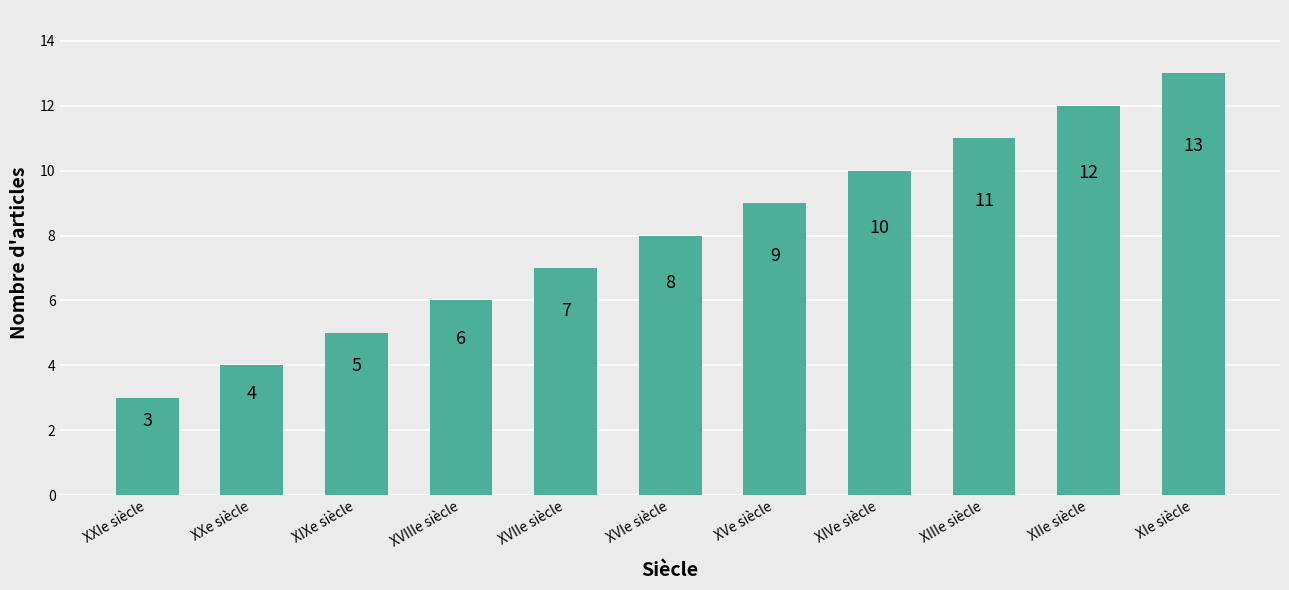

What is the difference between the values at XIVe siècle and XIIe siècle?

2